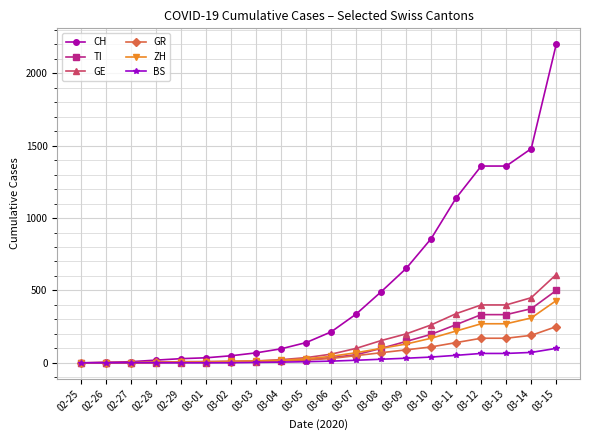

At which category does the chart reach its peak across all series?

03-15